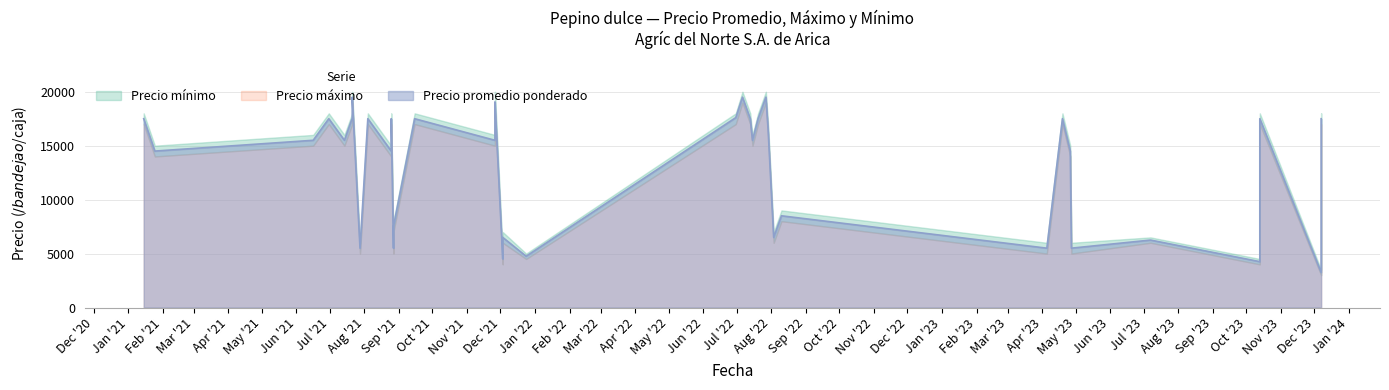

True or false: Precio minimo and Precio maximo intersect in this chart.

False